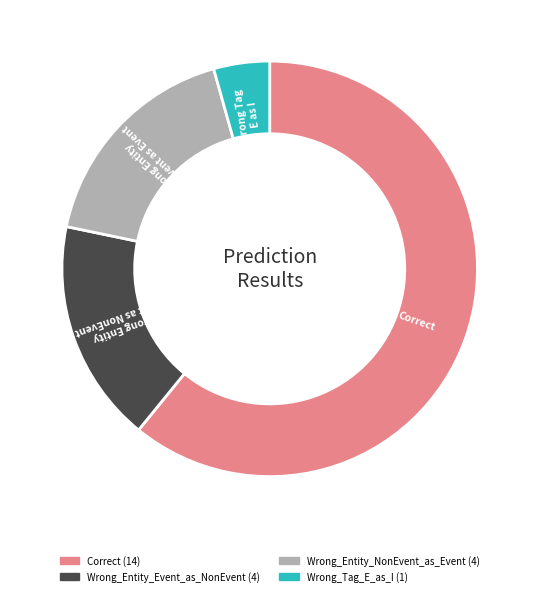

Is there a majority slice in this chart?

Yes